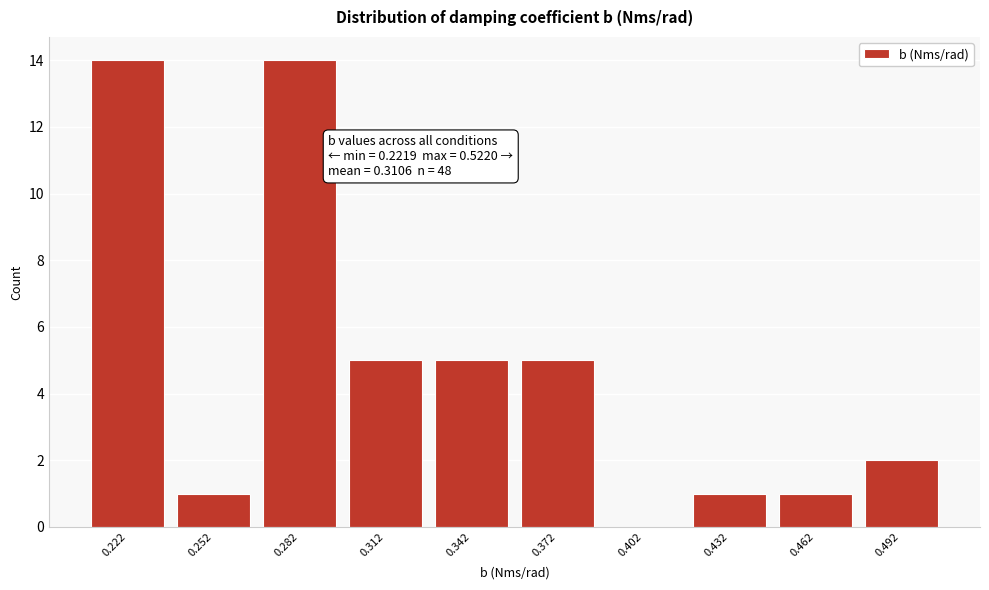

Reading left to right, list all the values displayed in this chart.

0.222=14	0.252=1	0.282=14	0.312=5	0.342=5	0.372=5	0.402=0	0.432=1	0.462=1	0.492=2